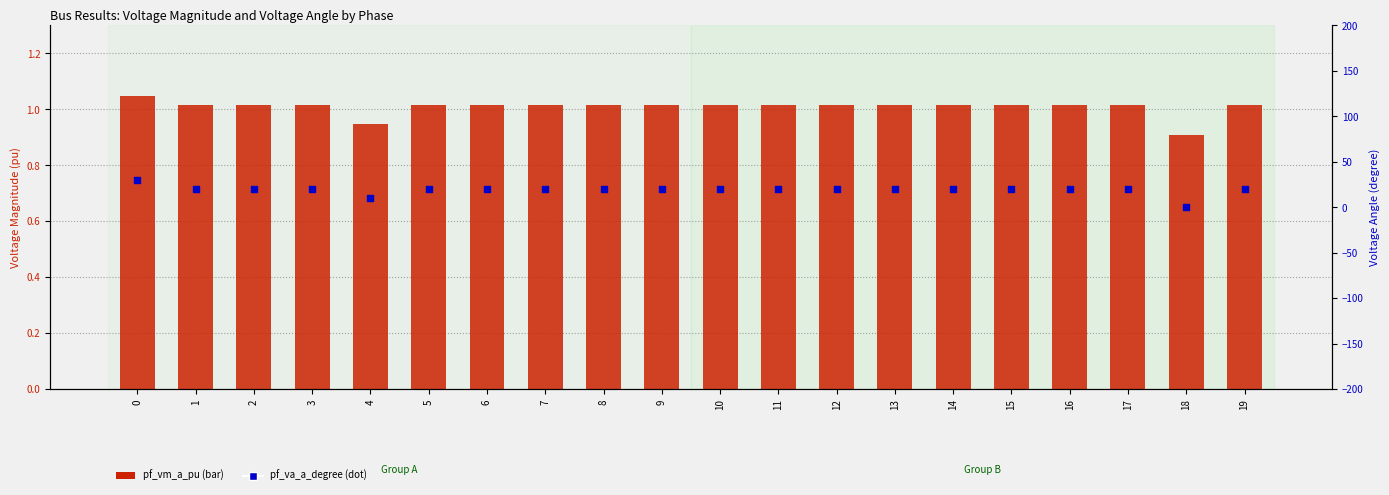

What is the total value across all series at 17?

21.0